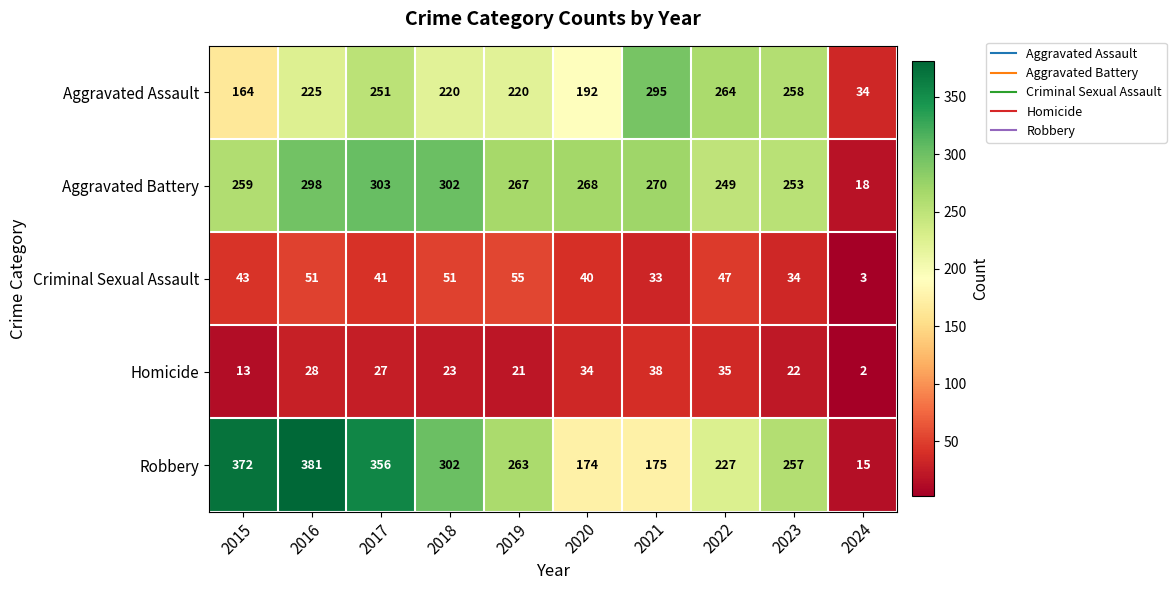

Which series has the widest spread of values?

Robbery